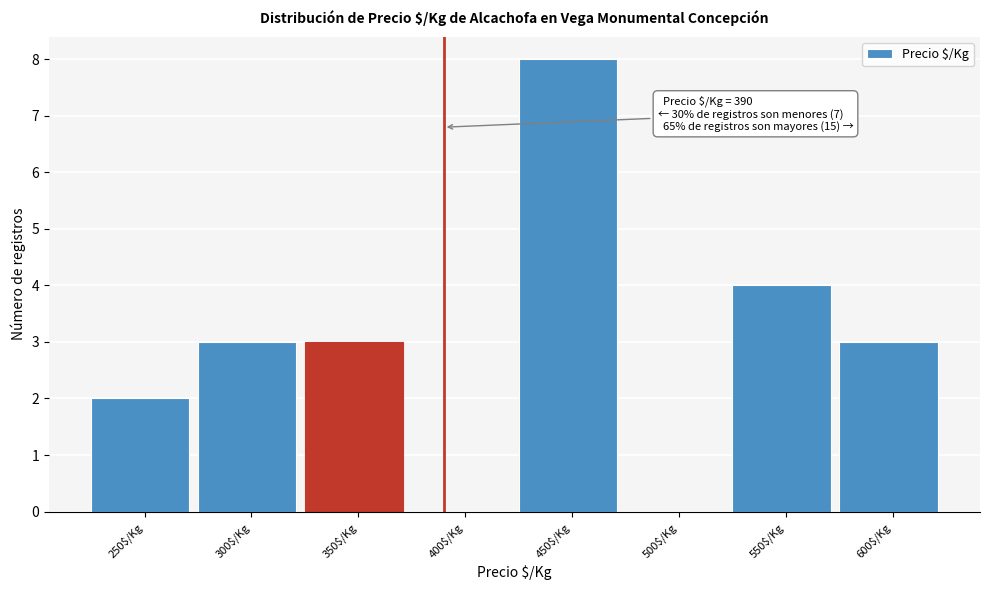

Which category has the highest value across all series?

450$/Kg